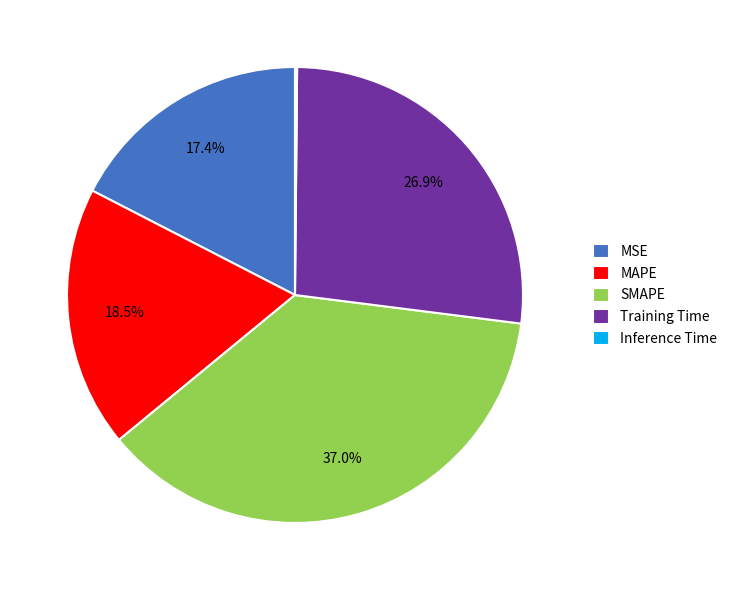

What is the largest slice in the pie chart?

SMAPE